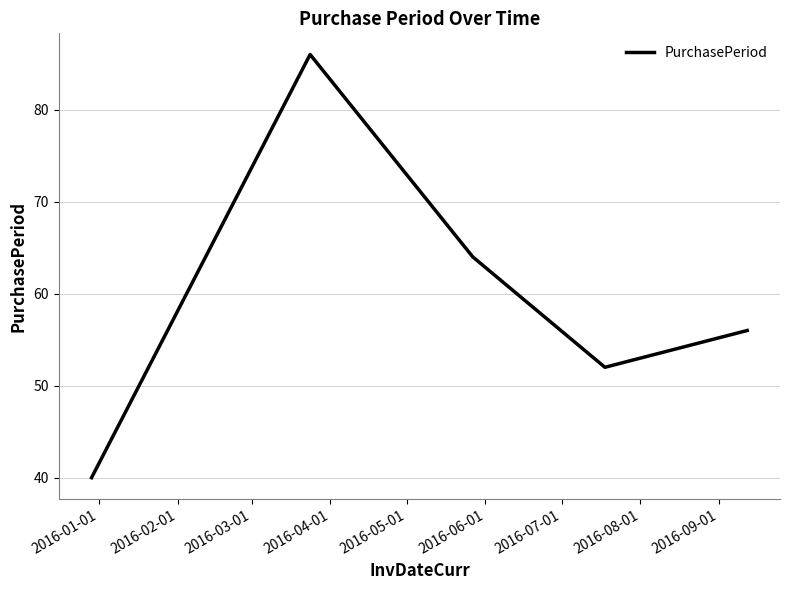

True or false: the data has more than 1 interior local peaks.

False